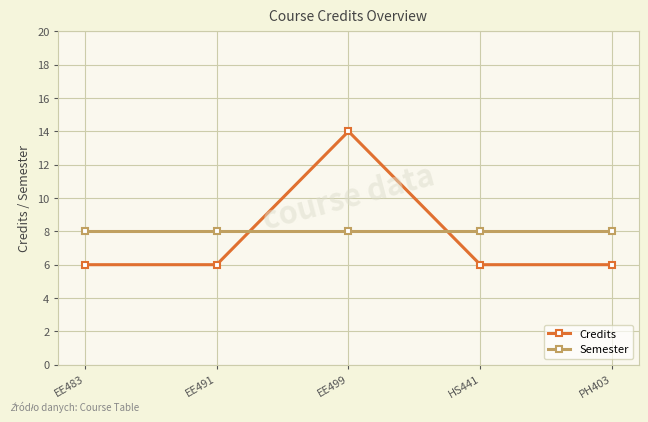

What is the maximum value shown in the chart?

14